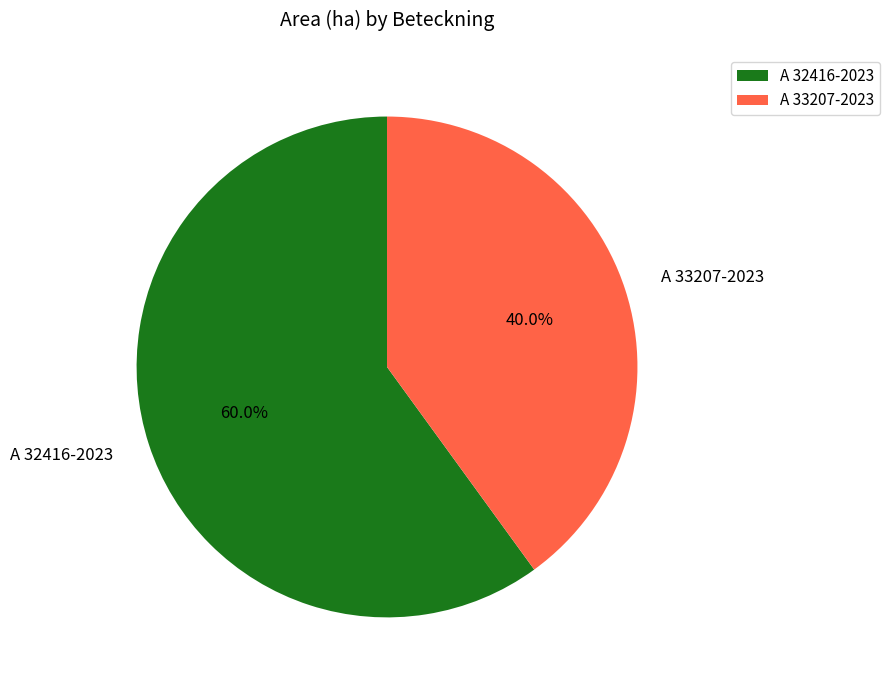

How many segments does this pie chart have?

2